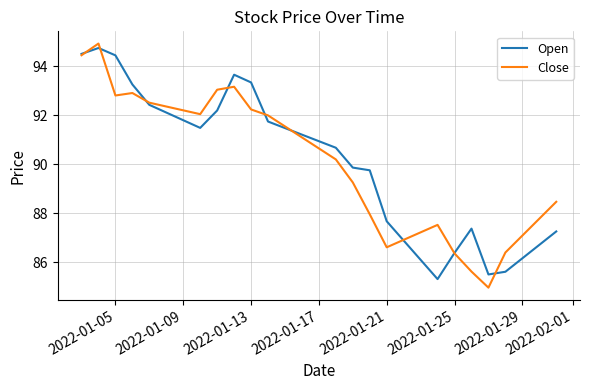

What is the smallest value displayed?

85.0